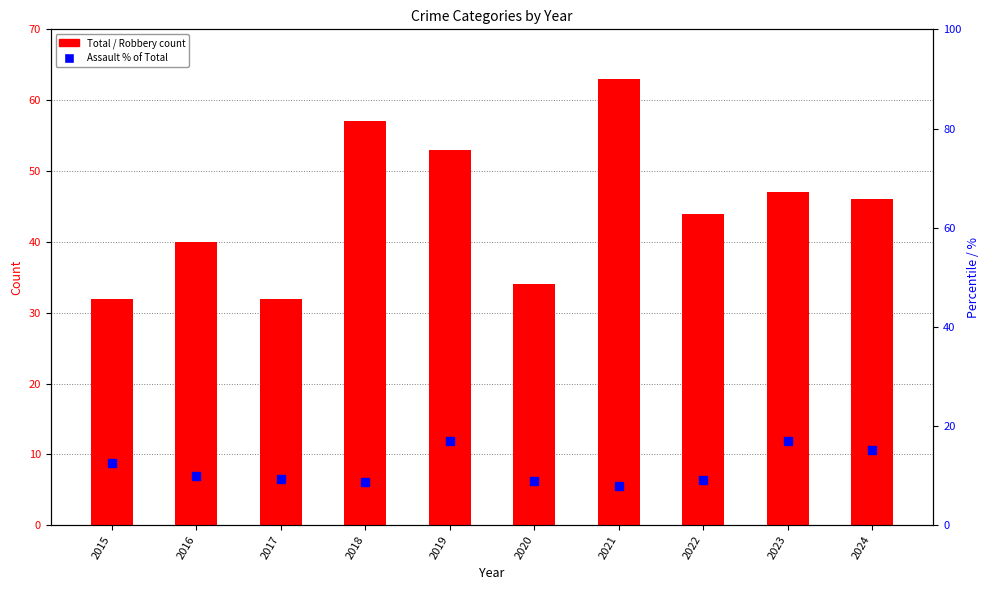

Is the value of Total at 2022 greater than the value of Assault % of Total at 2019?

Yes